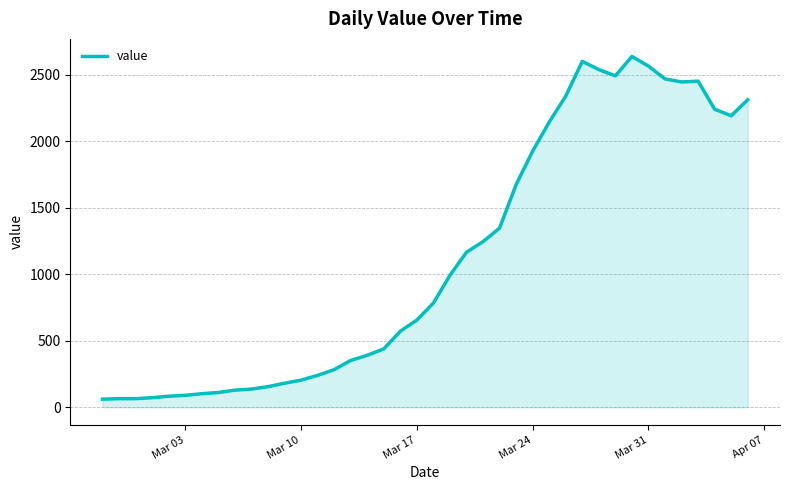

What is the difference between the maximum and minimum values?

2578